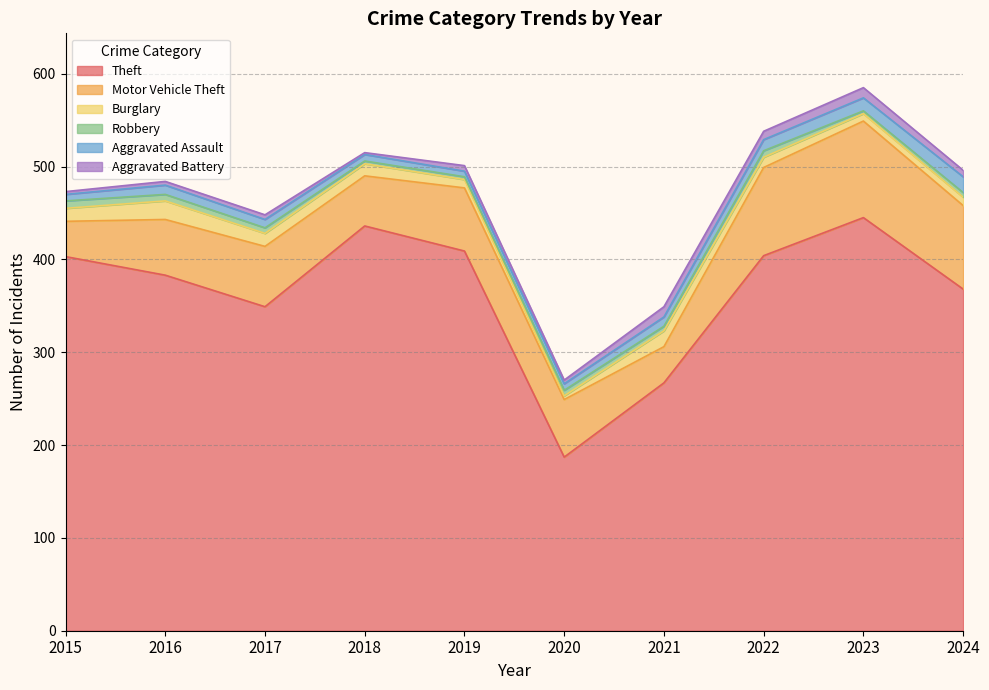

Which series has the largest total across all categories?

Theft